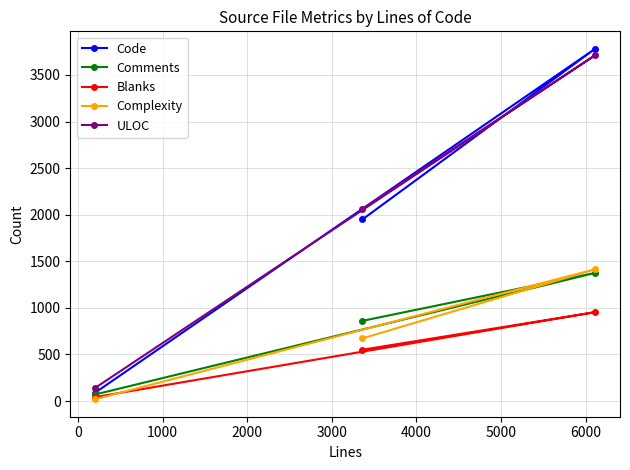

What is the maximum value shown in the chart?

3780